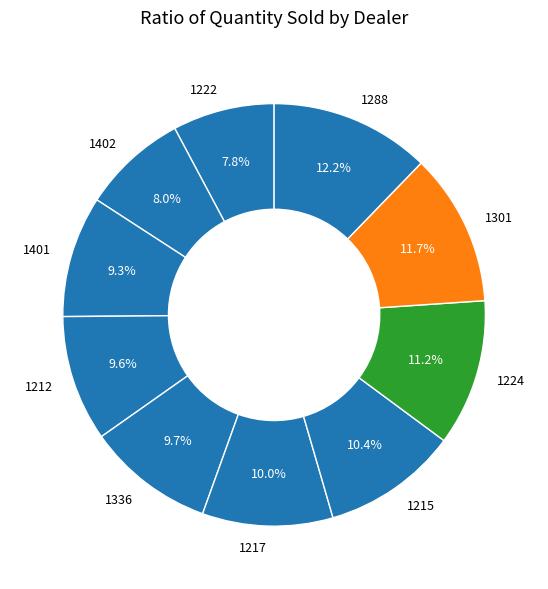

Is it true that 1222 is 14% of the pie?

False